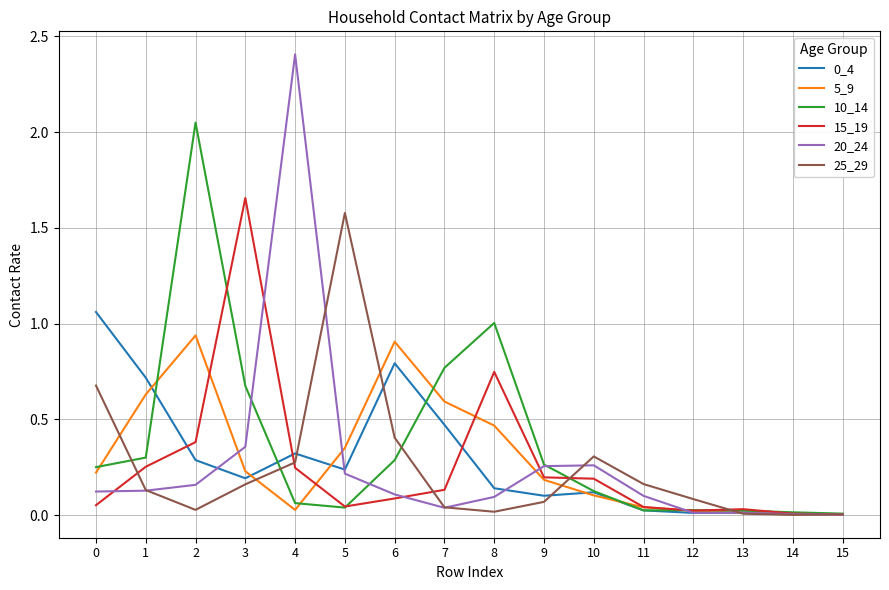

Which series has the widest spread of values?

20_24